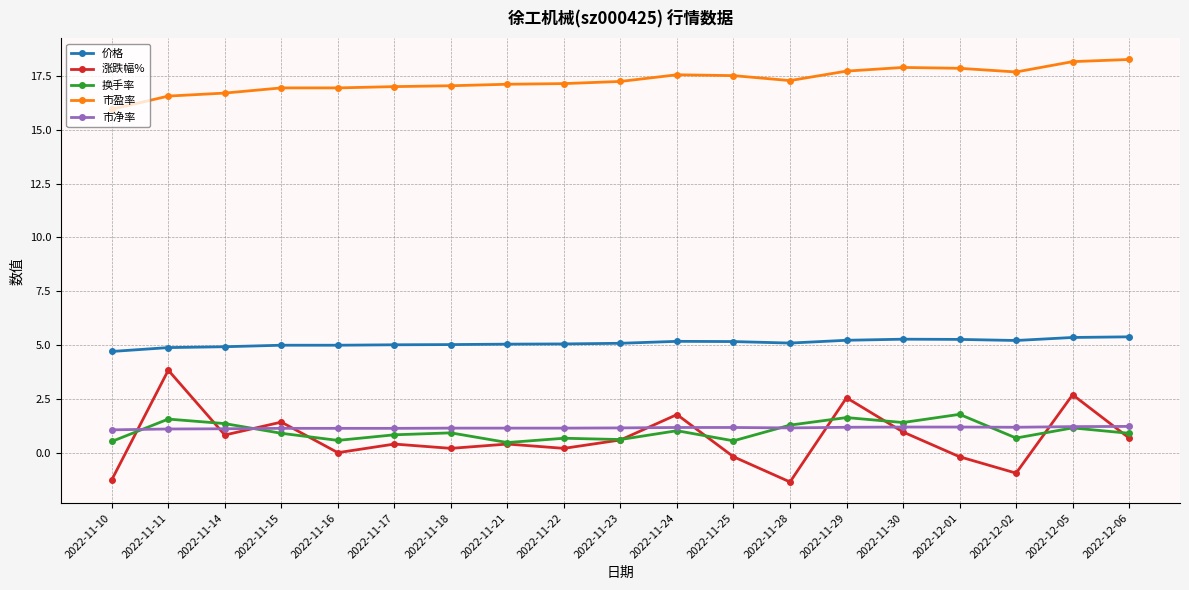

What is the label of the 2nd point from the right?

2022-12-05